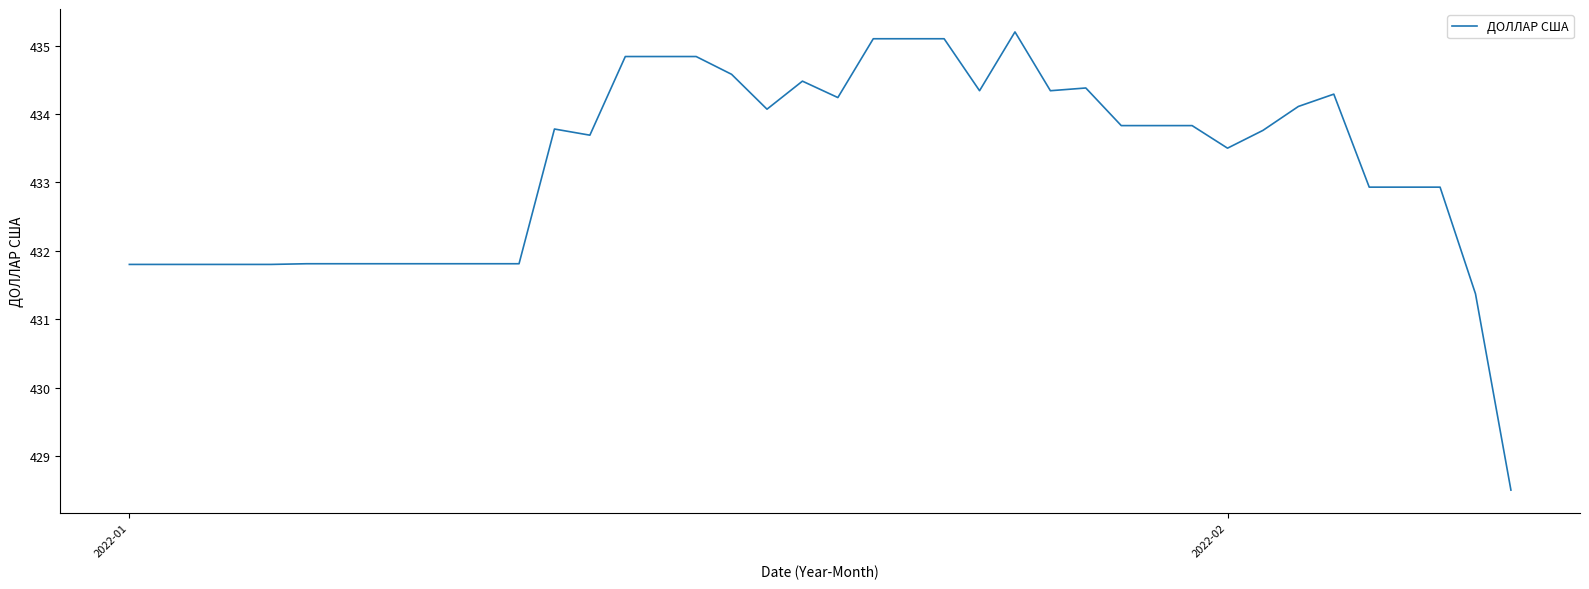

What is the difference between the maximum and minimum values?

6.7